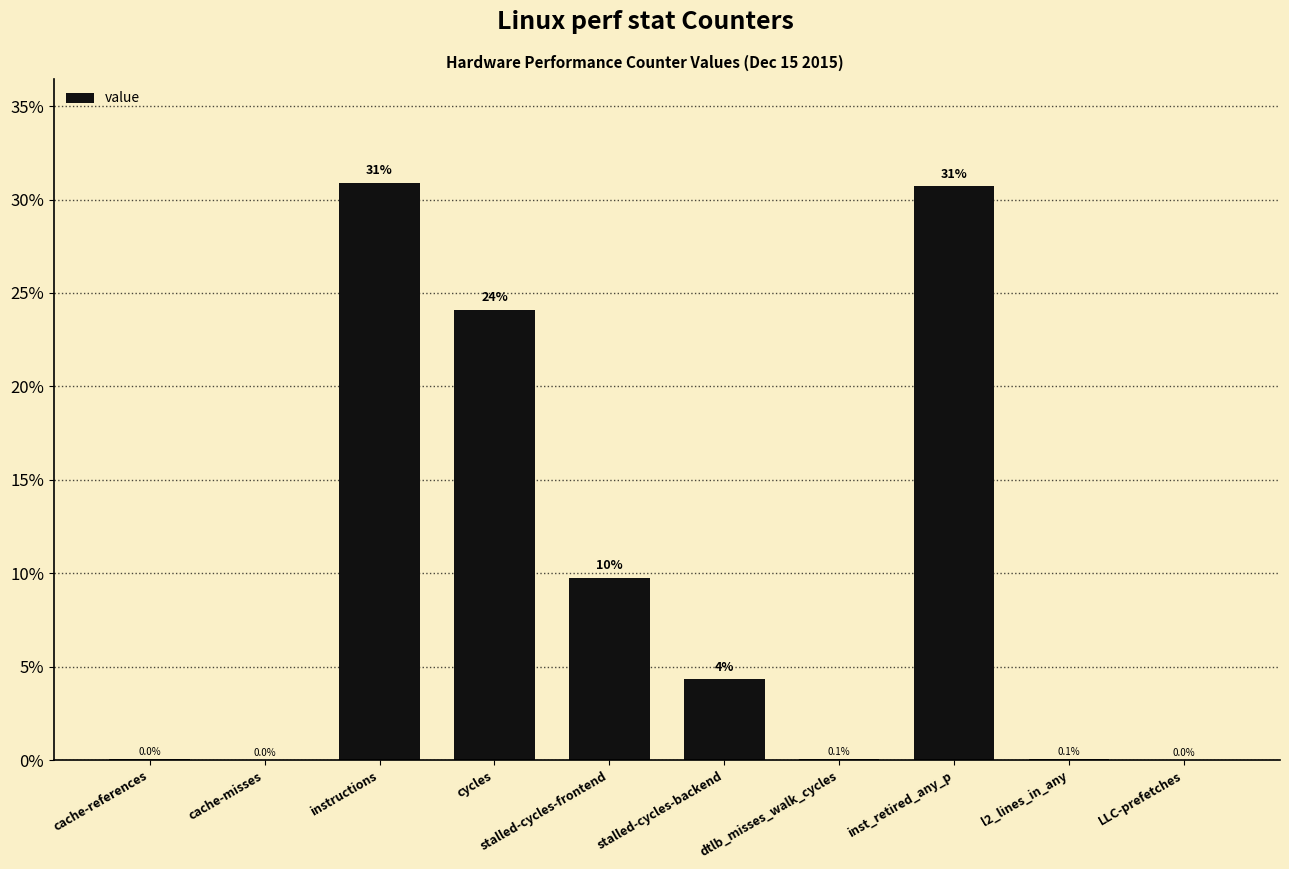

Where does the data first go above 4?

instructions